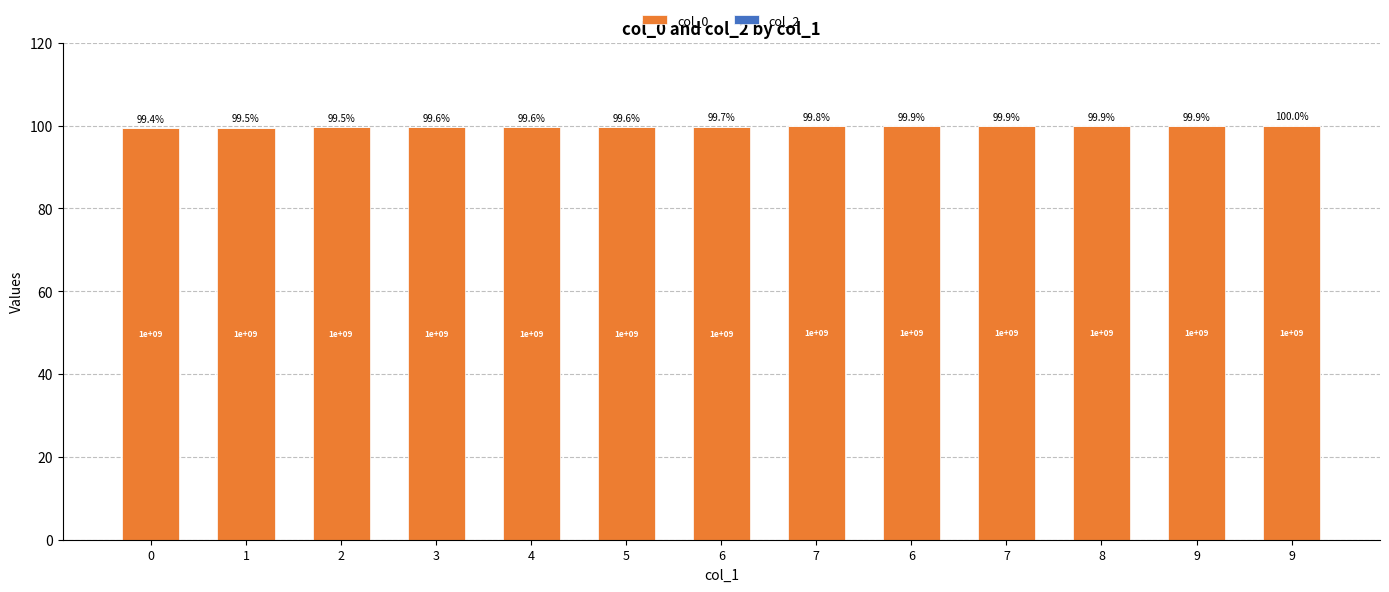

How many series are shown in this chart?

1